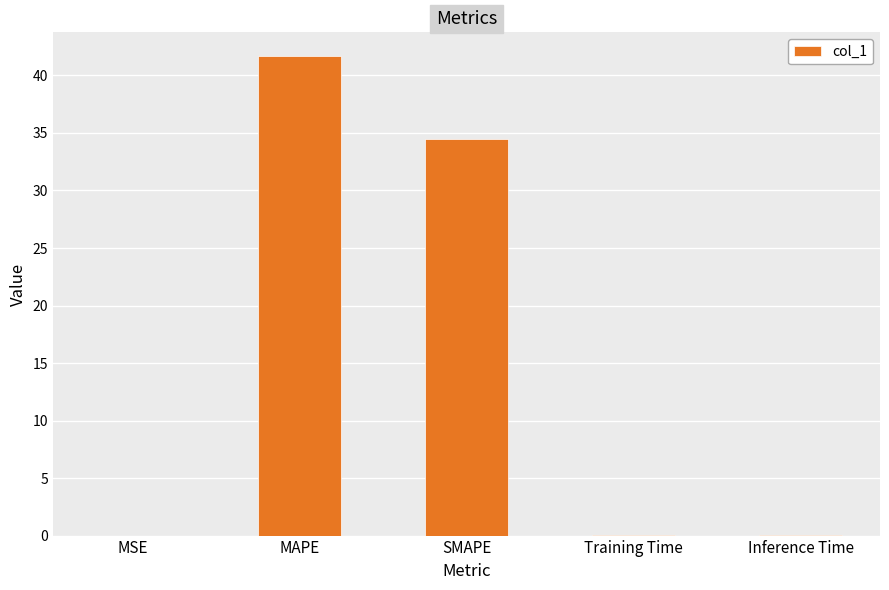

How many data points does each series have?

5